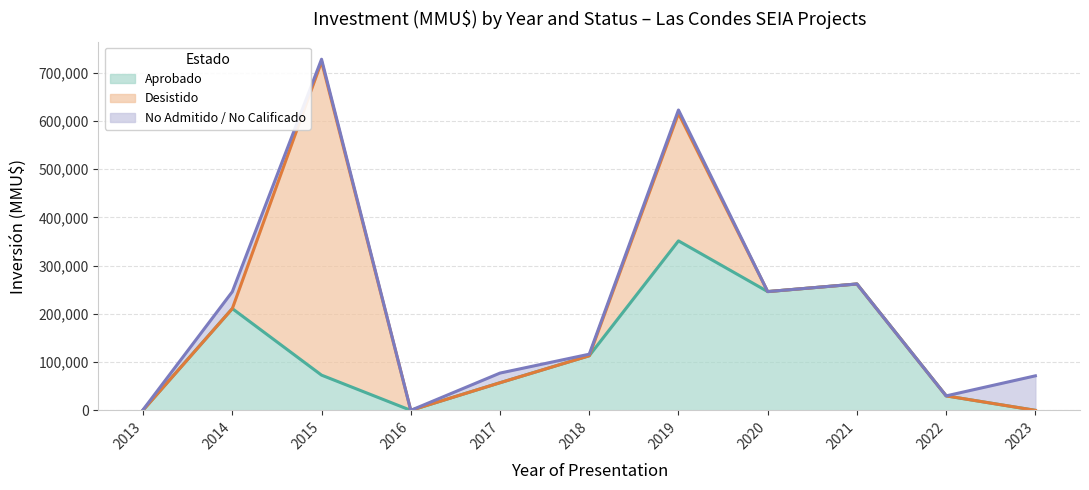

At which category is the sum across all series the highest?

2015